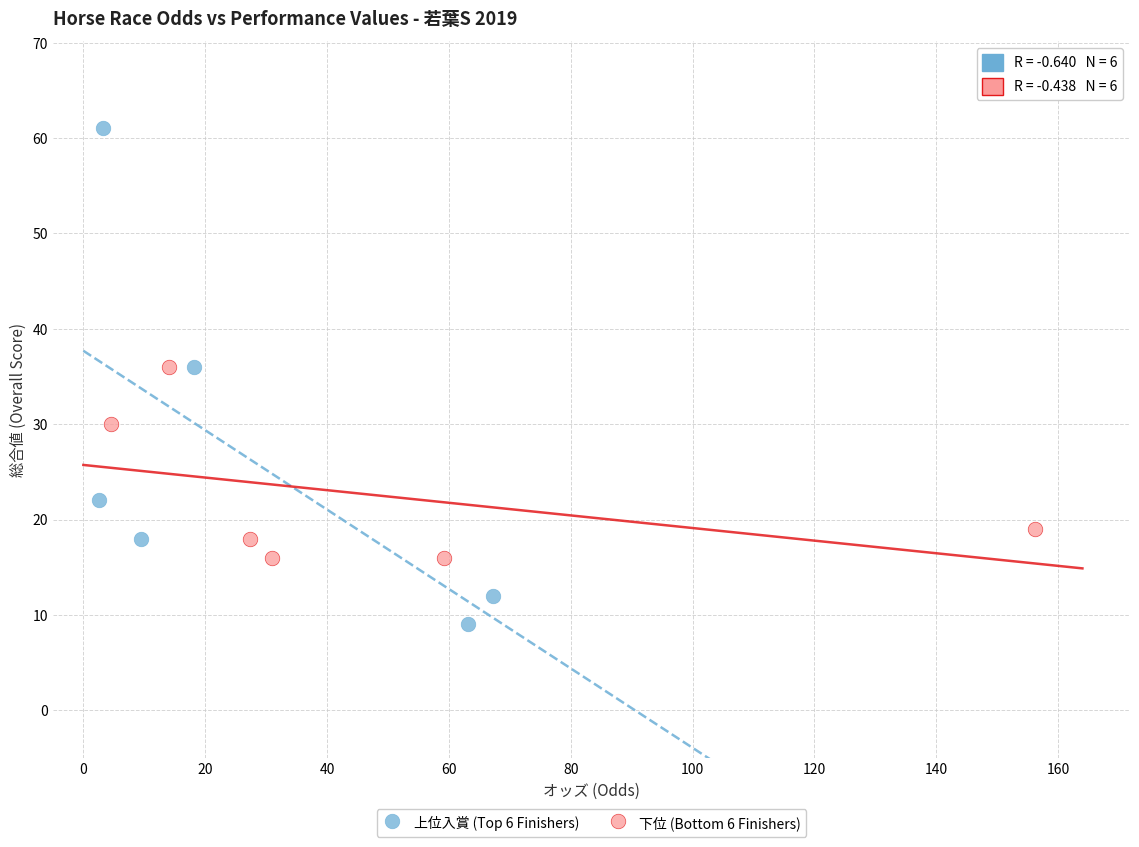

Which series contains the lowest Y value?

上位入賞 (Top 6 Finishers)